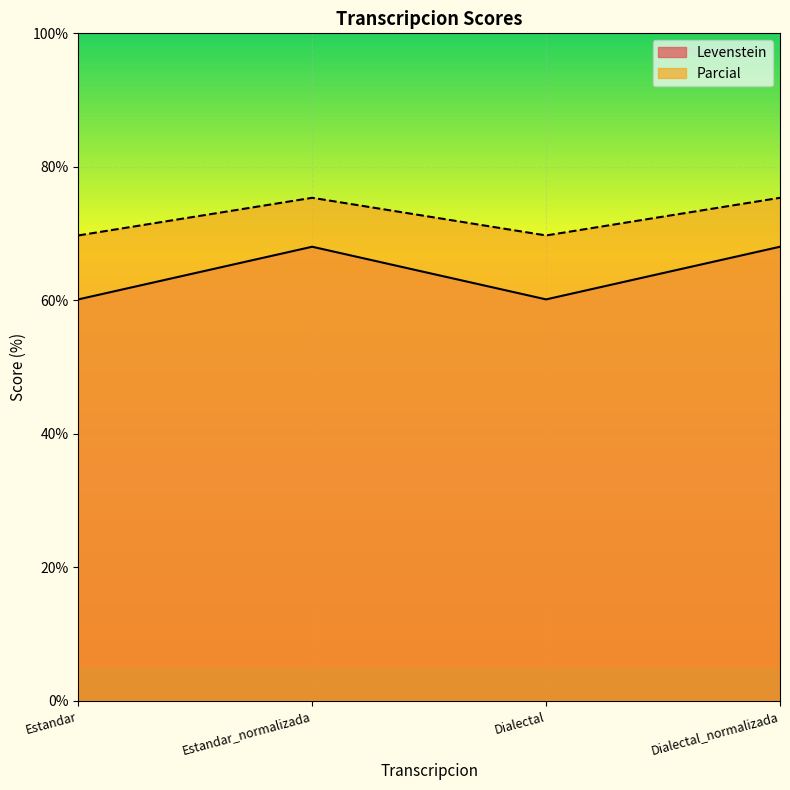

The Levenstein series shows 32.8 at Estandar. True or false?

False